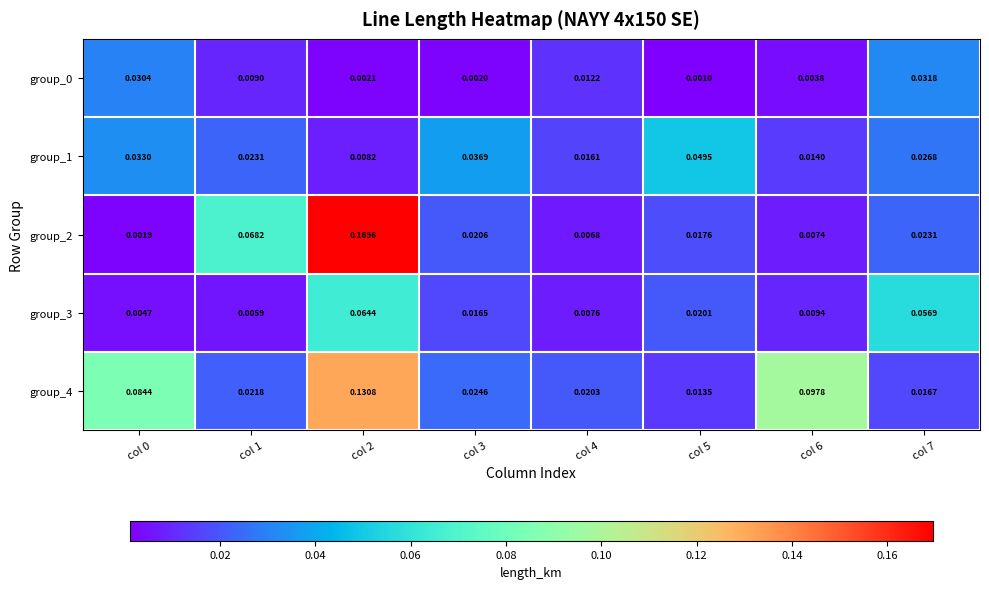

How many categories are shown in the chart?

8